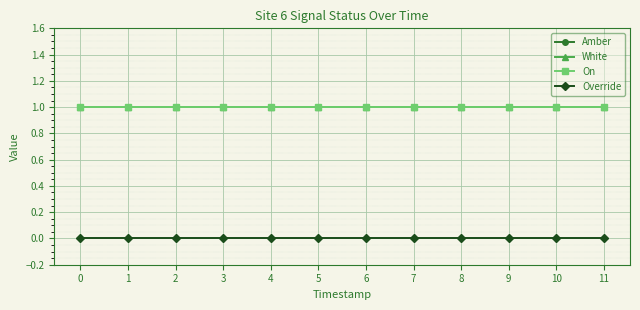

Is it true that White equals 0 at 0?

False